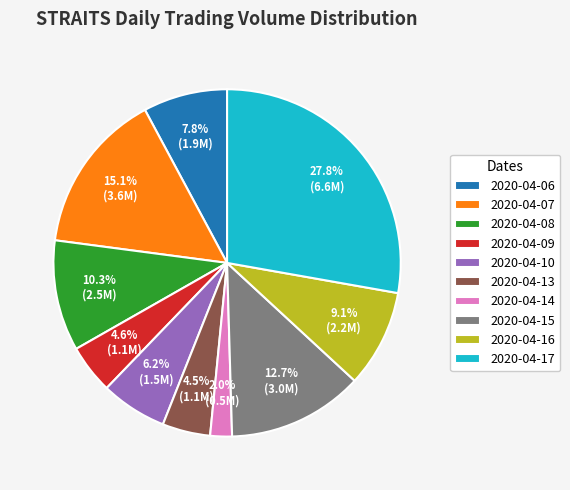

What is the ratio of the value at 2020-04-14 to the value at 2020-04-09?

0.4